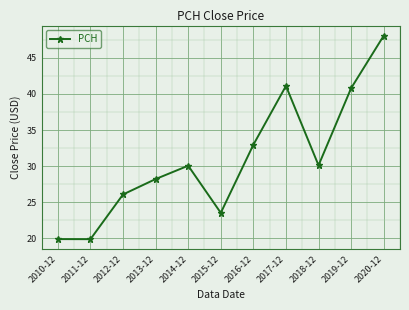

What is the value of the 3rd point from the left?

26.1